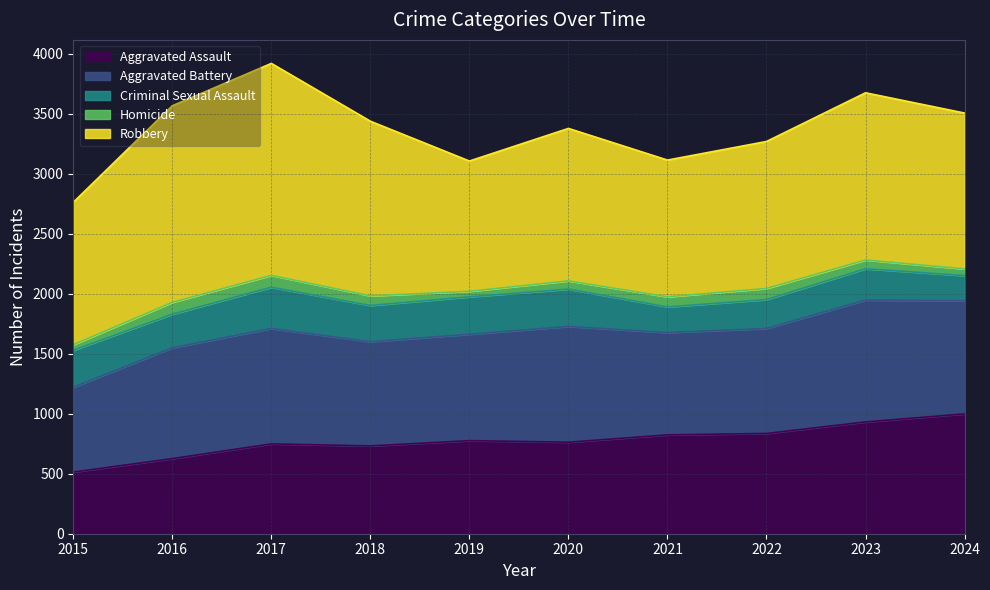

Rank the series by their maximum value, from lowest to highest.

Homicide, Criminal Sexual Assault, Aggravated Assault, Aggravated Battery, Robbery